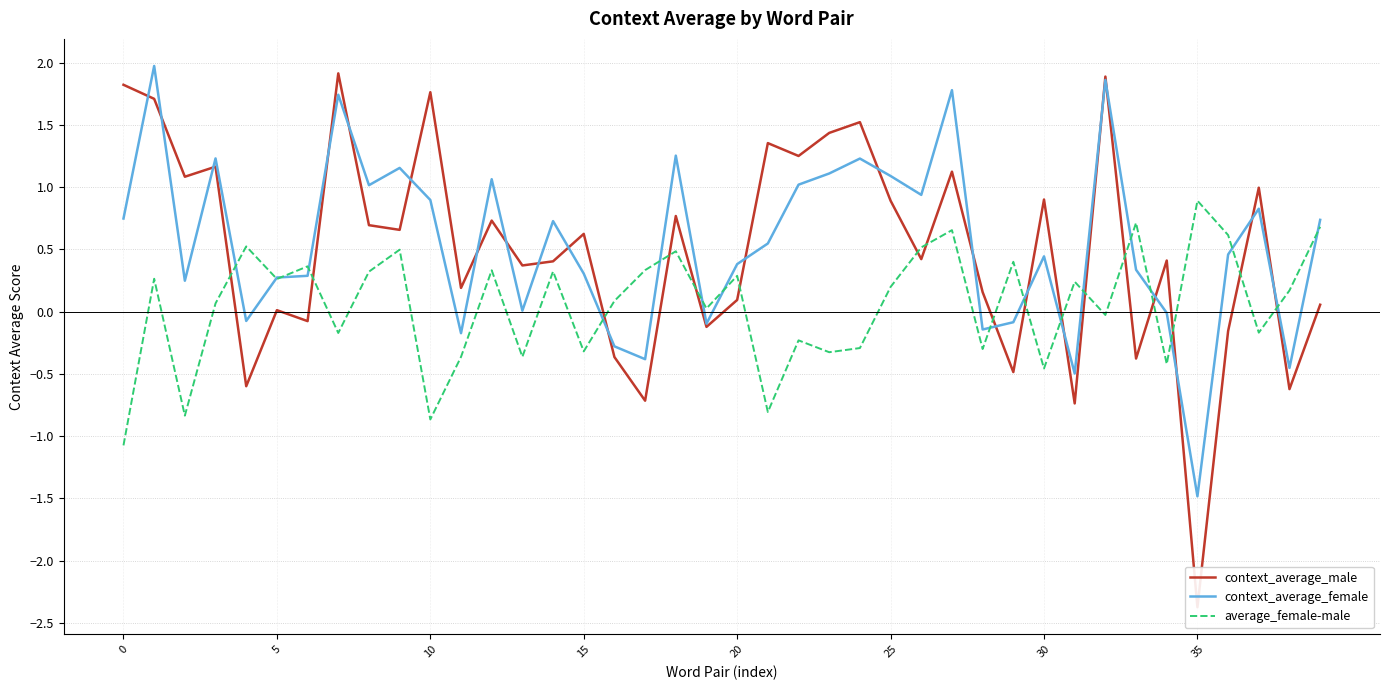

What is the label of the 31st point from the right?

9